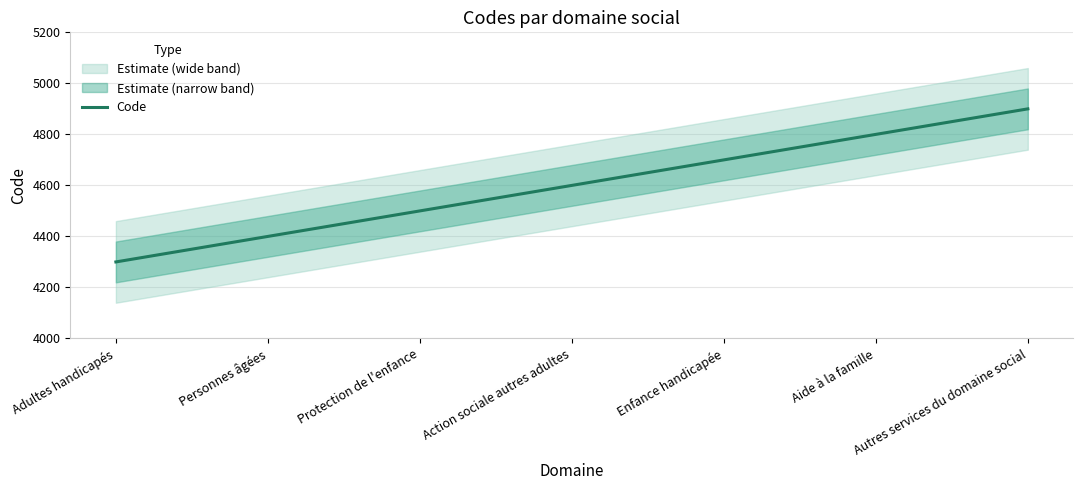

What is the difference between the values at Protection de l'enfance and Adultes handicapés?

200